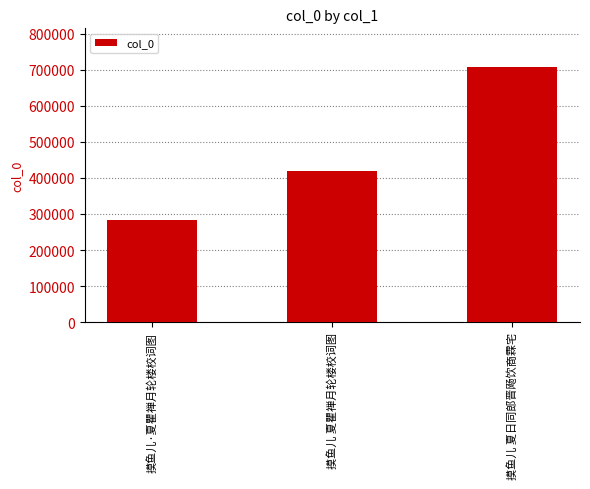

What is the label of the 1st bar from the right?

摸鱼儿 夏日同郎晋飏饮商霖宅